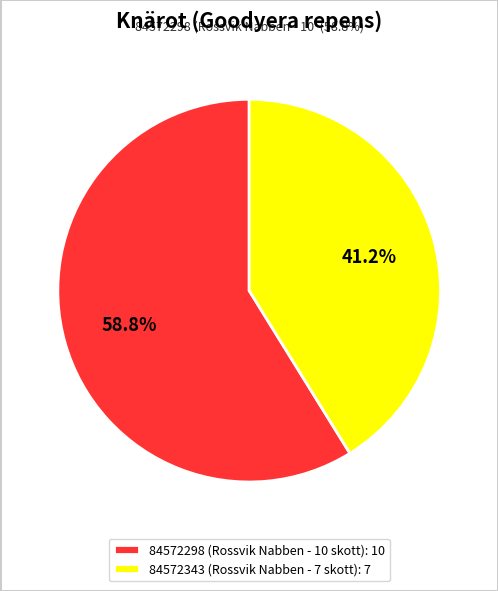

How many slices are in this pie chart?

2